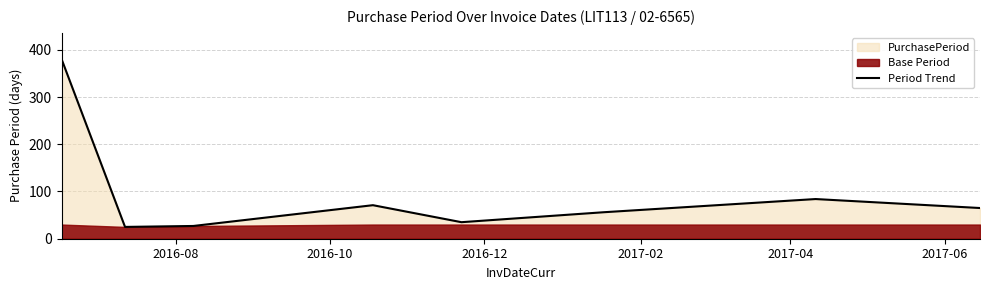

What is the minimum value for Period Trend?

25